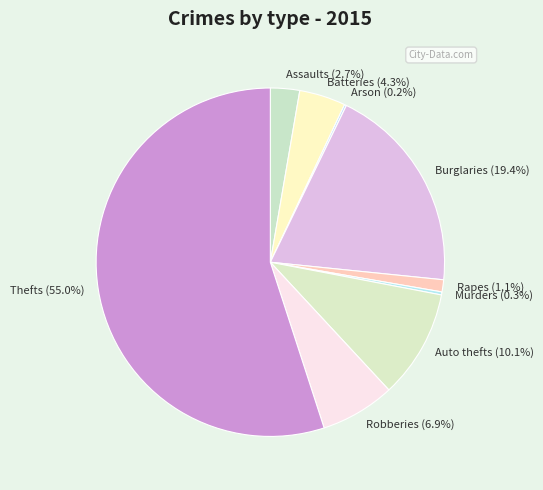

What is the largest slice in the pie chart?

Thefts (55.0%)